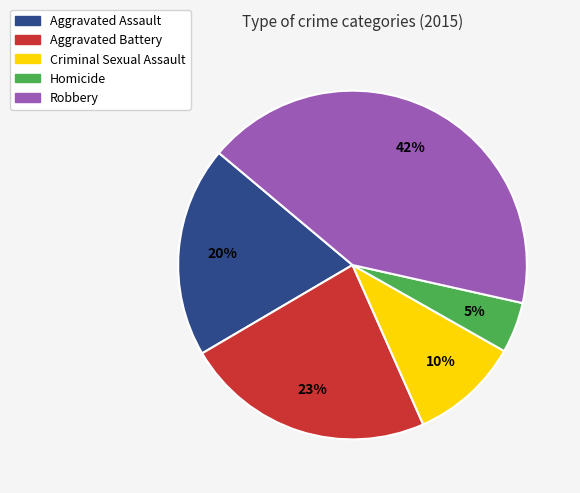

What is the smallest slice in the pie chart?

Homicide